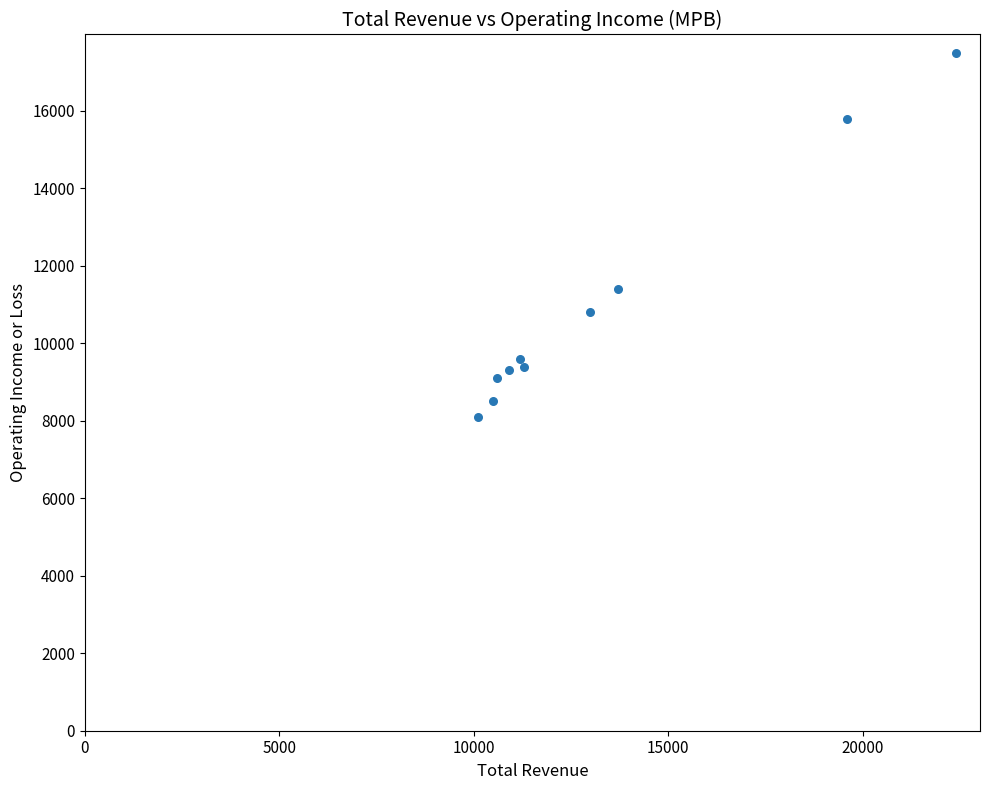

What Y value in the scatter plot is closest to 12800?

11400